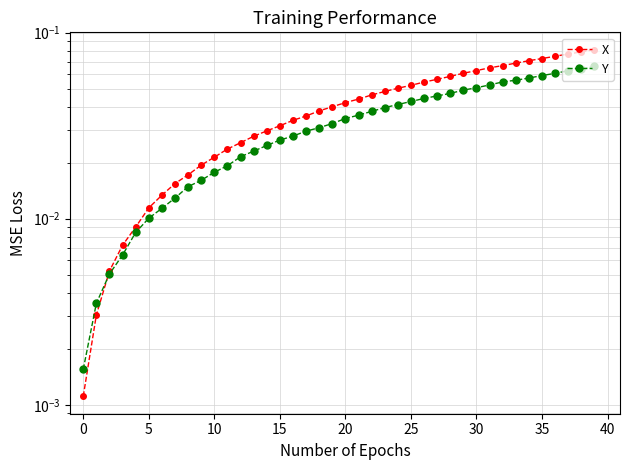

What is the difference between the maximum and minimum values in the X series?

0.1